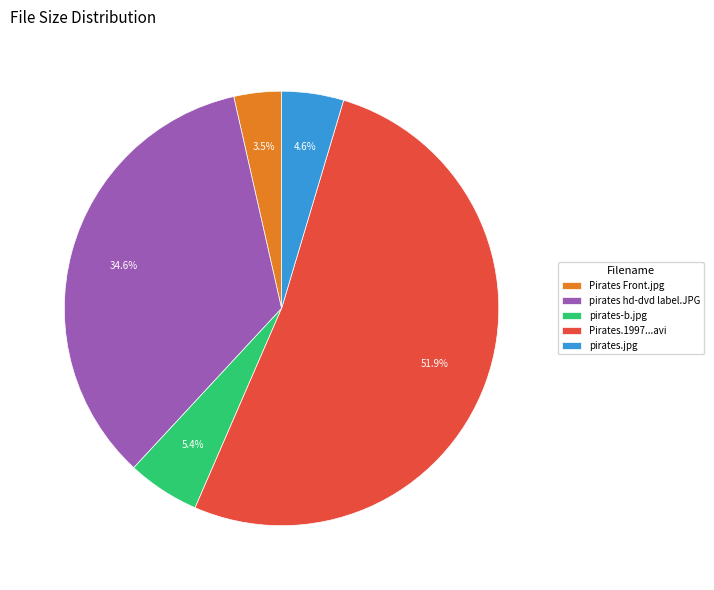

Between Pirates Front.jpg and pirates.jpg, which is larger?

pirates.jpg